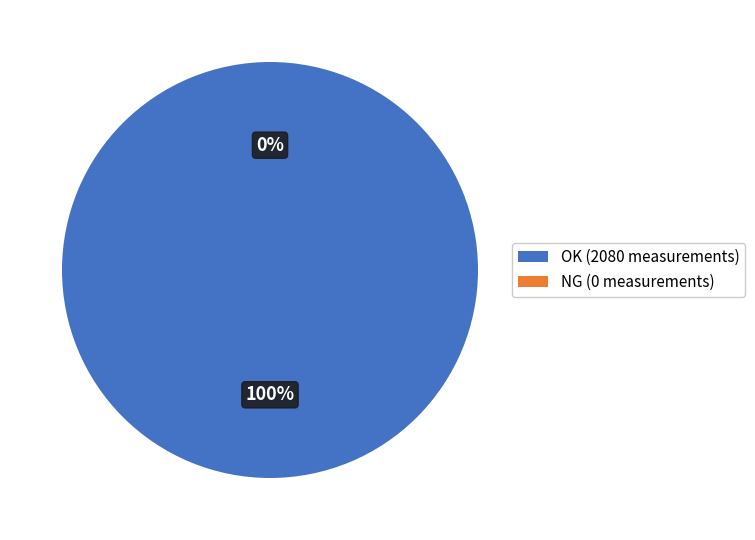

Which category has the biggest portion of the pie?

OK